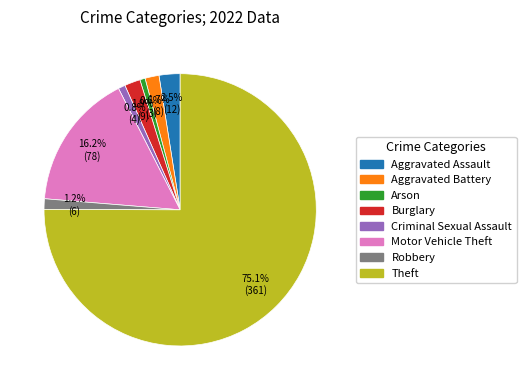

Is the sum of Criminal Sexual Assault and Motor Vehicle Theft greater than half?

No